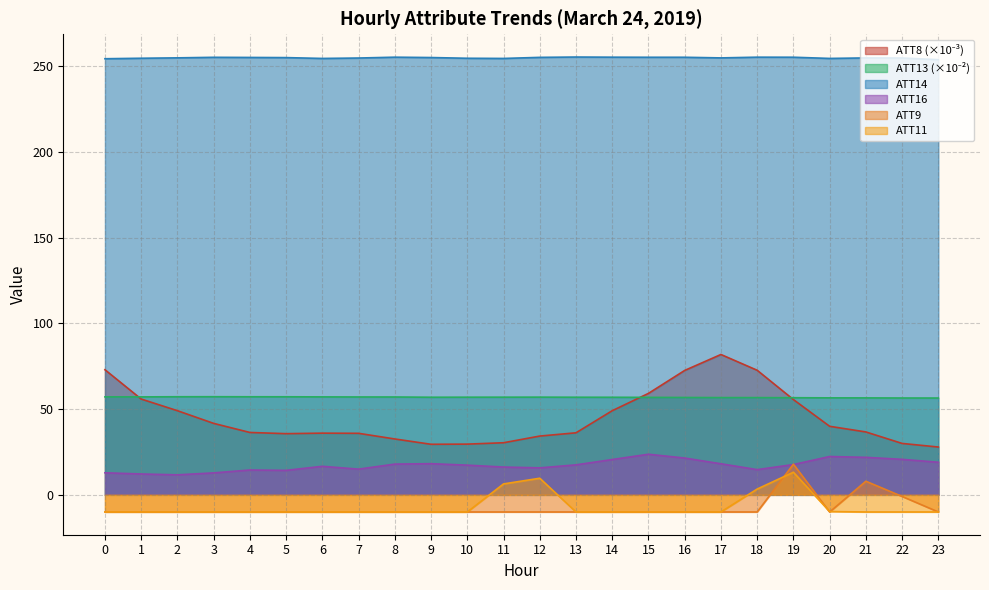

Between 0 and 6, which series saw the biggest shift?

ATT8